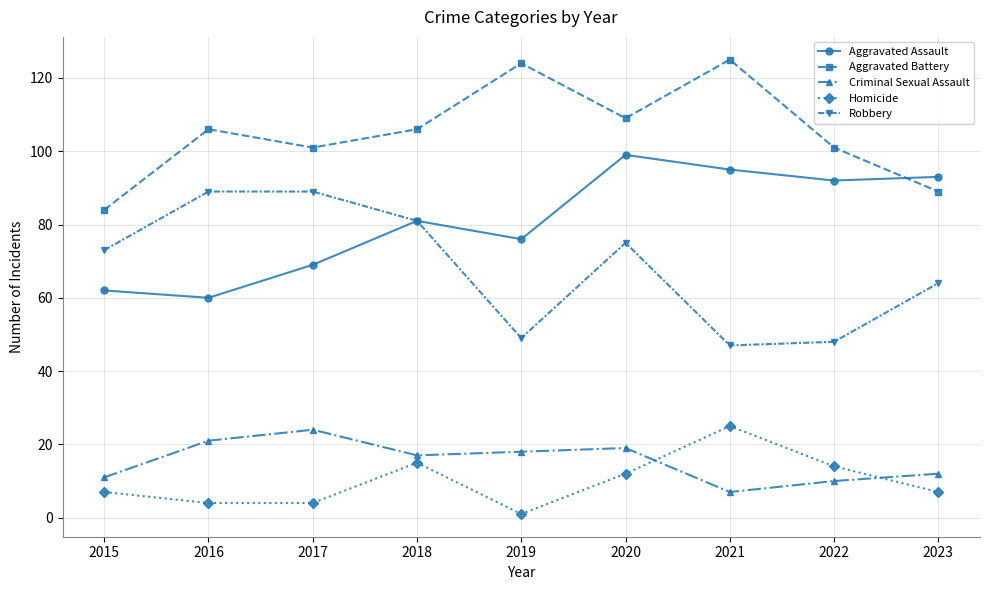

What is the spread (max minus min) of values at 2021?

118